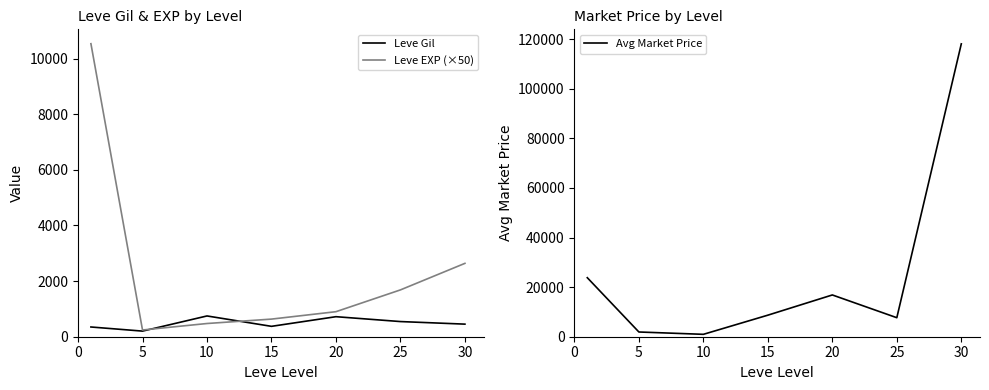

What is the difference between the Leve Gil values at 15 and 30?

79.2